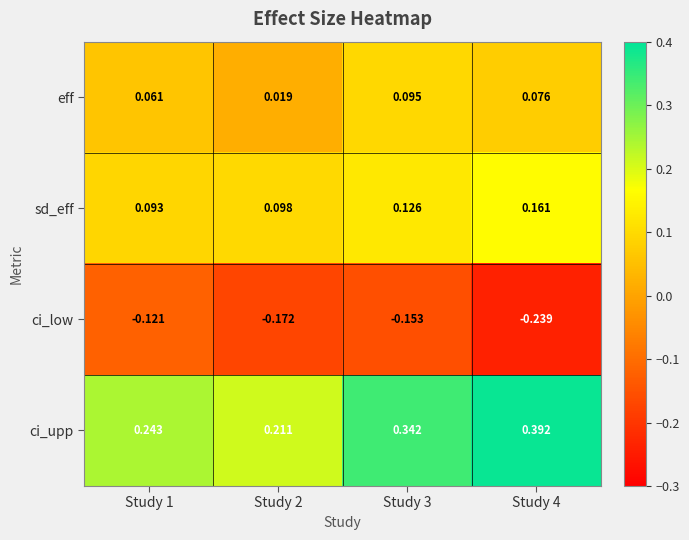

Count the number of data series in this chart.

4